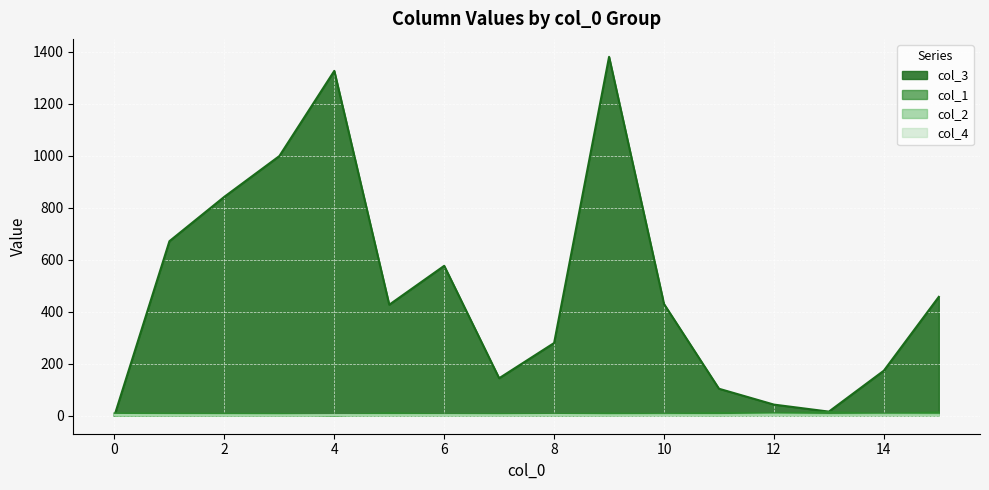

At which category does the chart reach its minimum across all series?

4